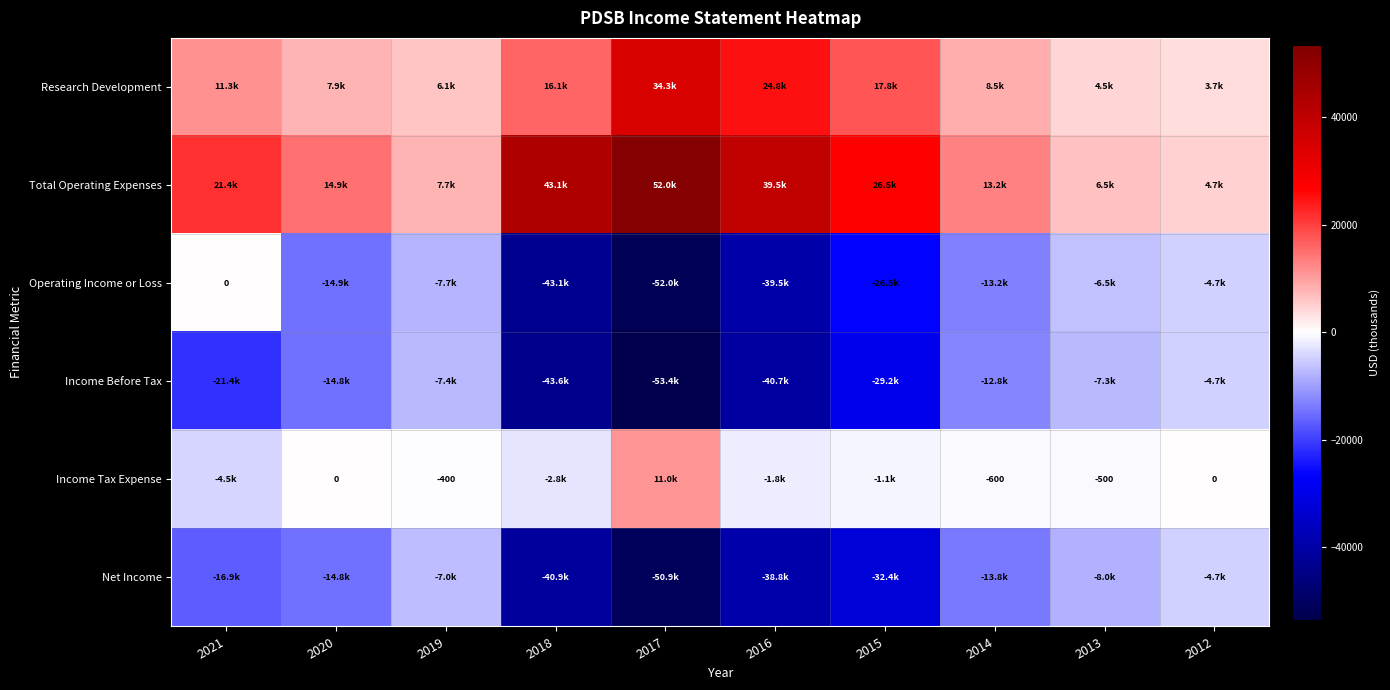

What is the difference between the highest and lowest values at 2013?

14500